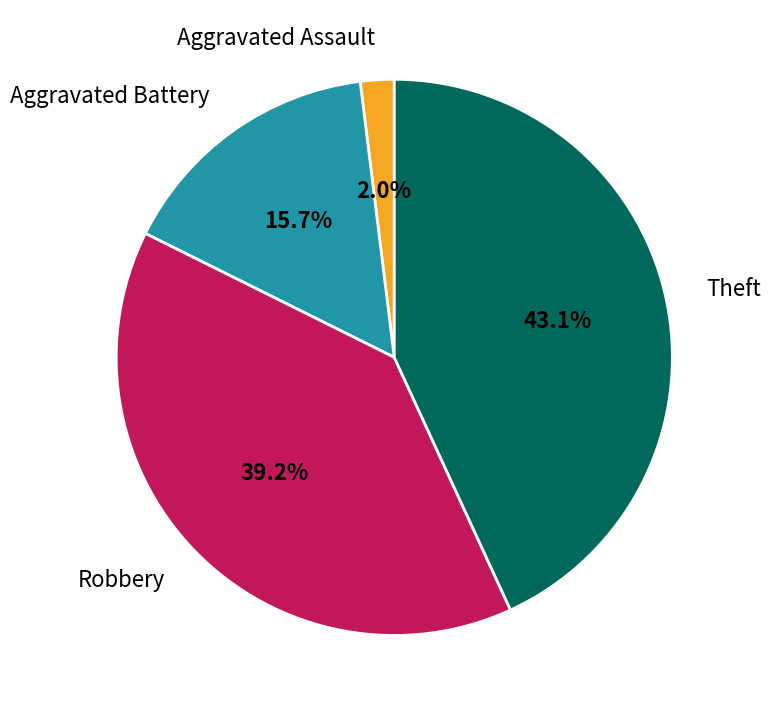

To the nearest percent, what percentage of the pie is Aggravated Assault?

2%